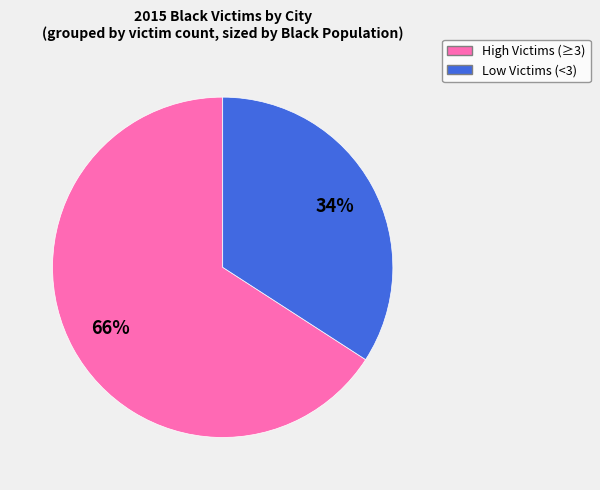

To the nearest percent, what is the difference between the largest and smallest slice percentages?

32%